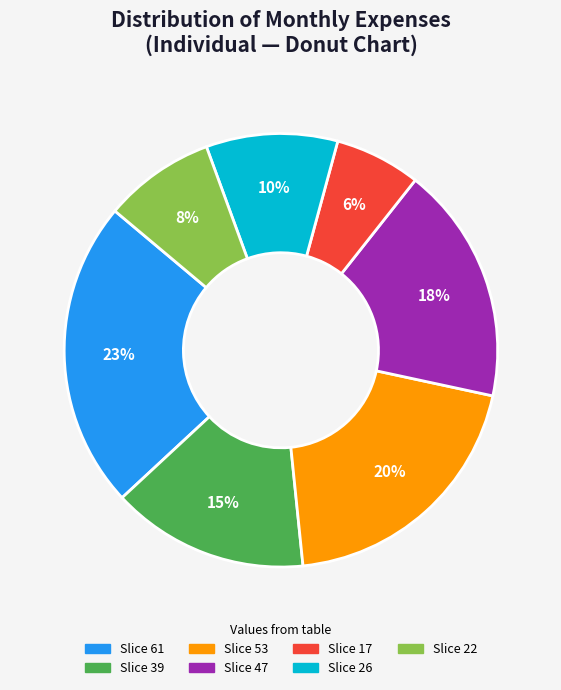

Is there any slice that represents more than half of the pie?

No